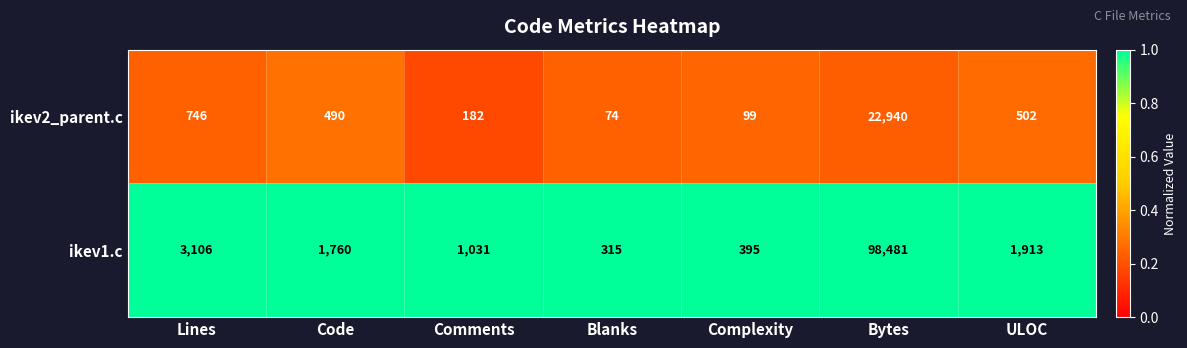

Where is ikev2_parent.c nearest to the value 11507?

Lines